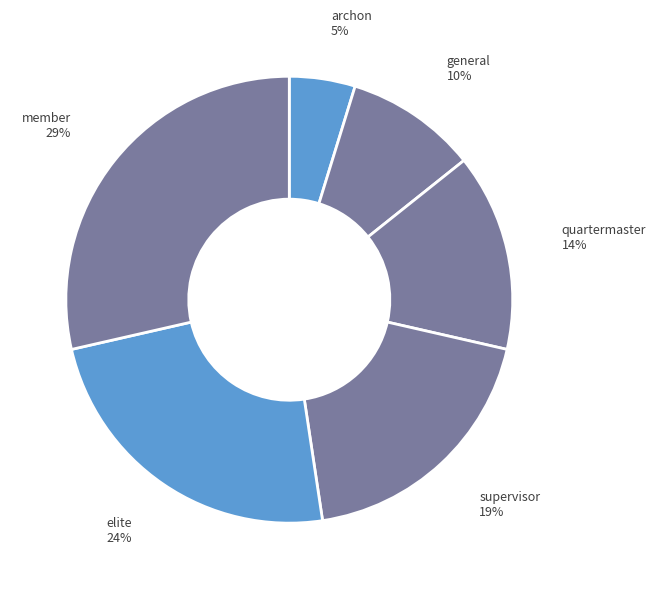

Is there a majority slice in this chart?

No